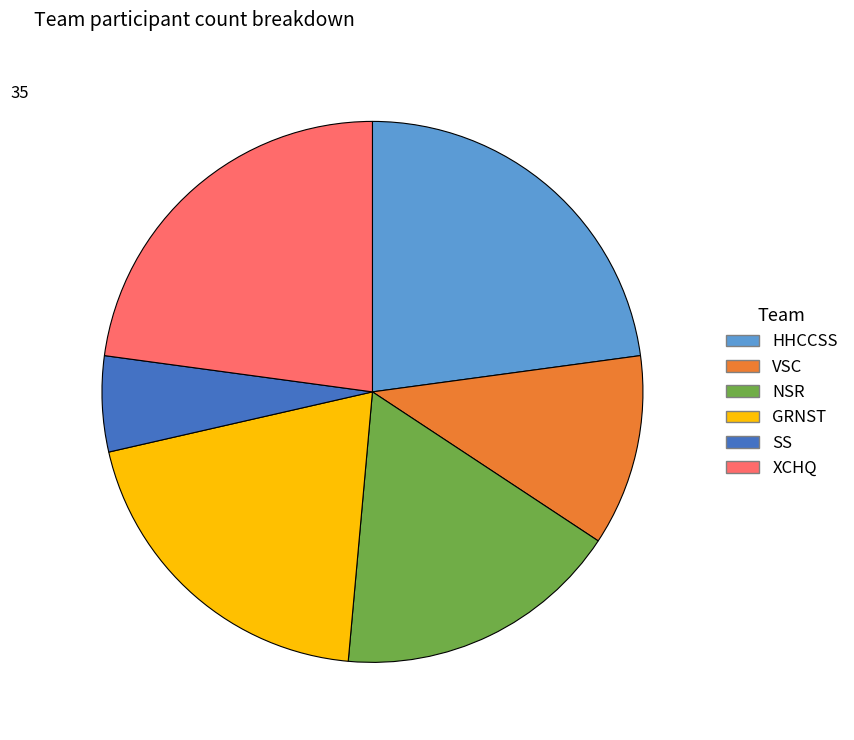

Is GRNST the majority of the pie?

No